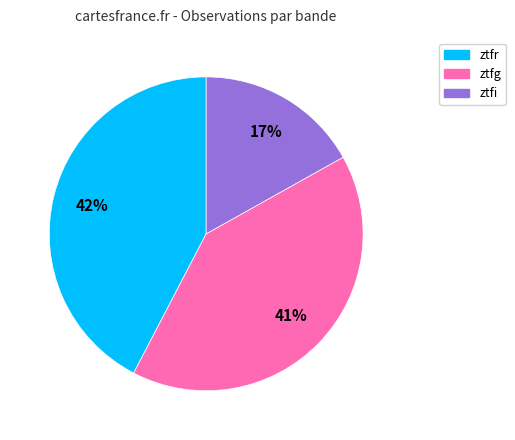

What is the ratio of the value at ztfi to the value at ztfg?

0.4